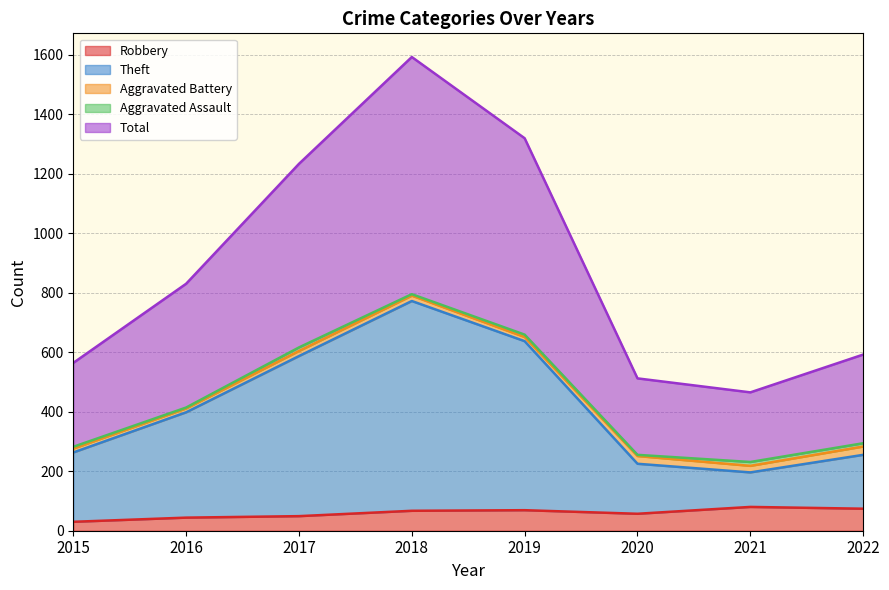

Which has a higher value, 2015 or 2020?

2020